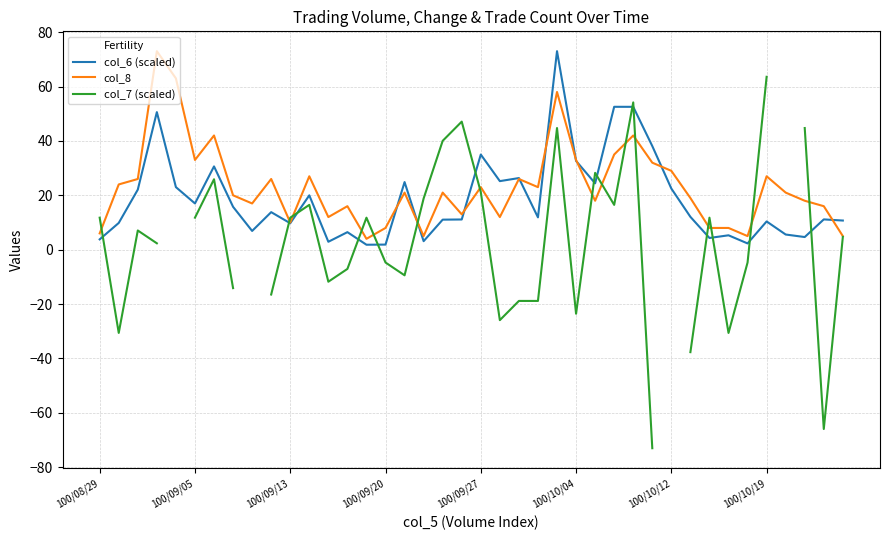

What value does the col_7 (scaled) series have at 27?

16.5